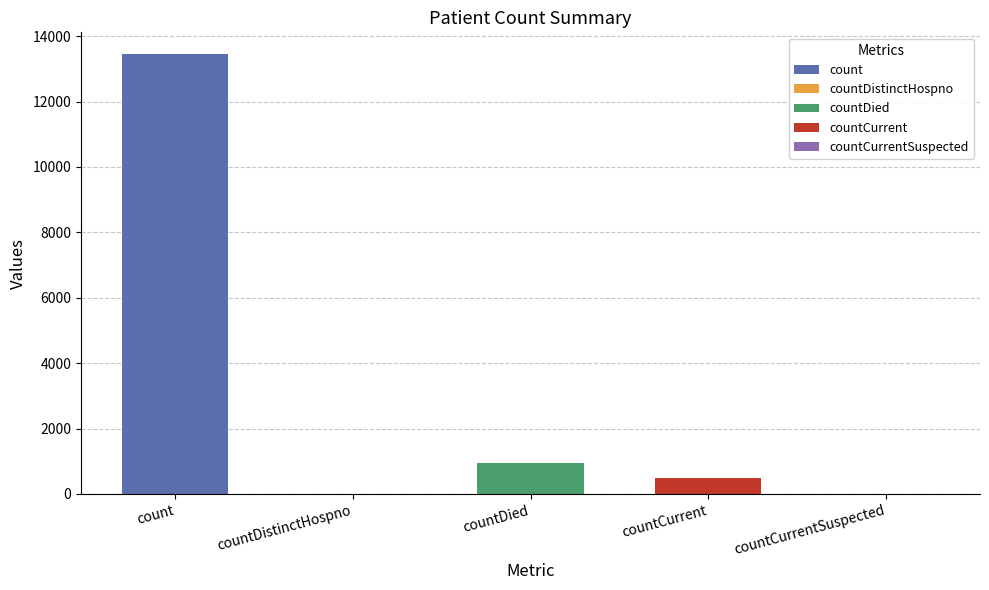

The chart shows a value of 484 at countCurrent. True or false?

True